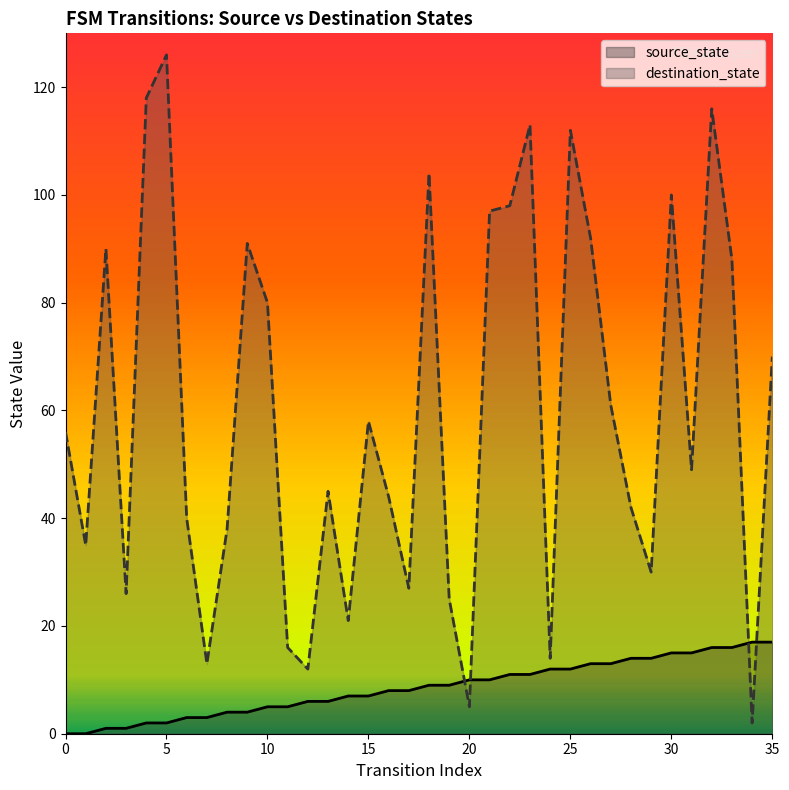

True or false: source_state has a value of 27 at 30.

False